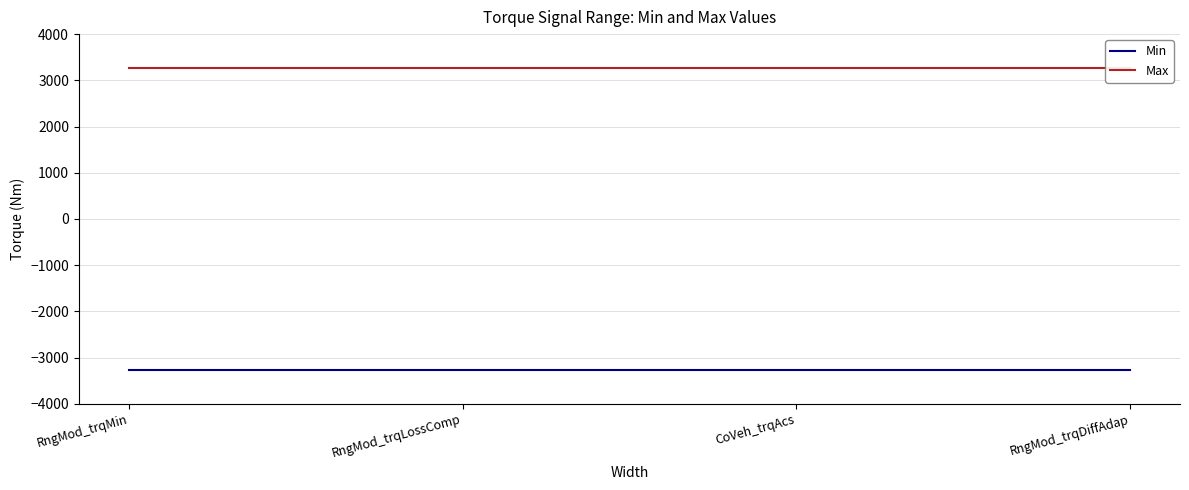

Which series has the largest range (max minus min)?

Min